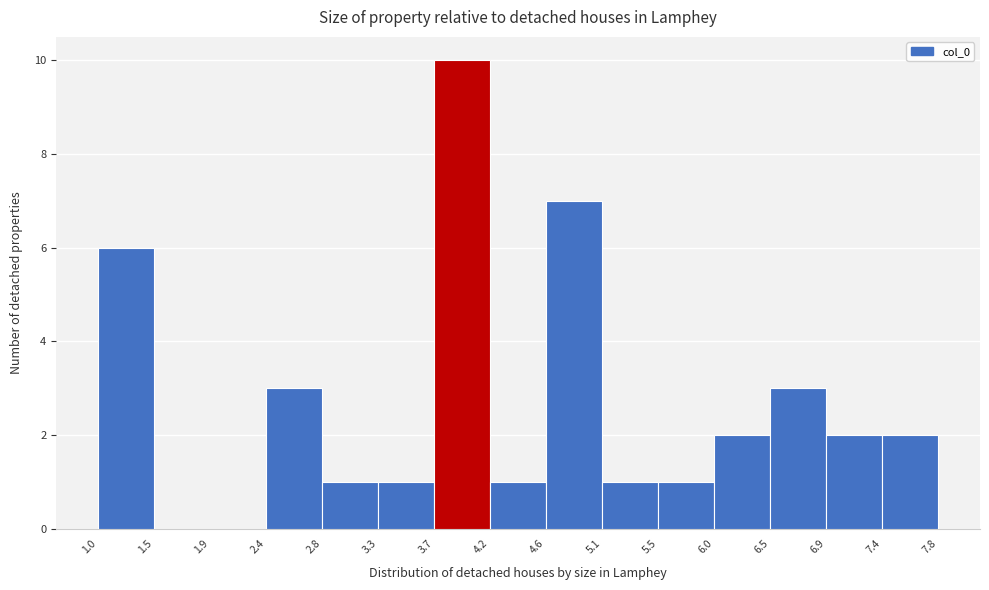

Reading left to right, transcribe this chart: for each bar, give the range it covers on the x-axis and its height. The values are not printed on the chart, so give them approximately, as read against the axis.

1.0 to 1.5: 6
1.5 to 1.9: 0
1.9 to 2.4: 0
2.4 to 2.8: 3
2.8 to 3.3: 1
3.3 to 3.7: 1
3.7 to 4.2: 10
4.2 to 4.6: 1
4.6 to 5.1: 7
5.1 to 5.5: 1
5.5 to 6.0: 1
6.0 to 6.5: 2
6.5 to 6.9: 3
6.9 to 7.4: 2
7.4 to 7.8: 2